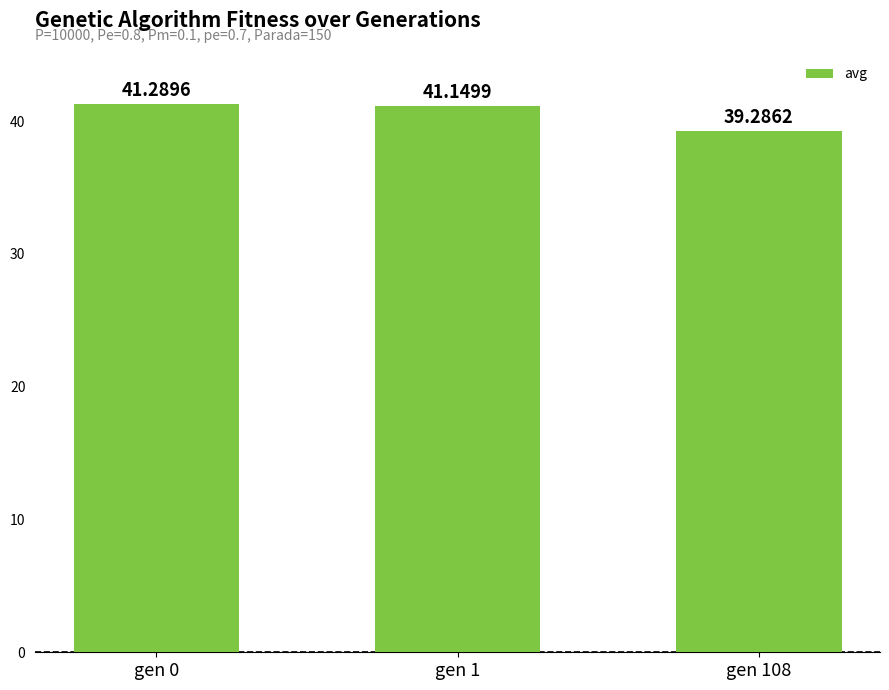

How many data points are less than 41?

1